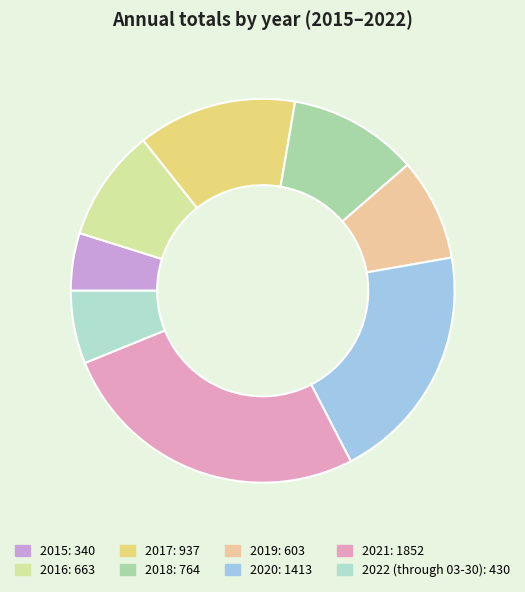

Which slice is the largest?

2021